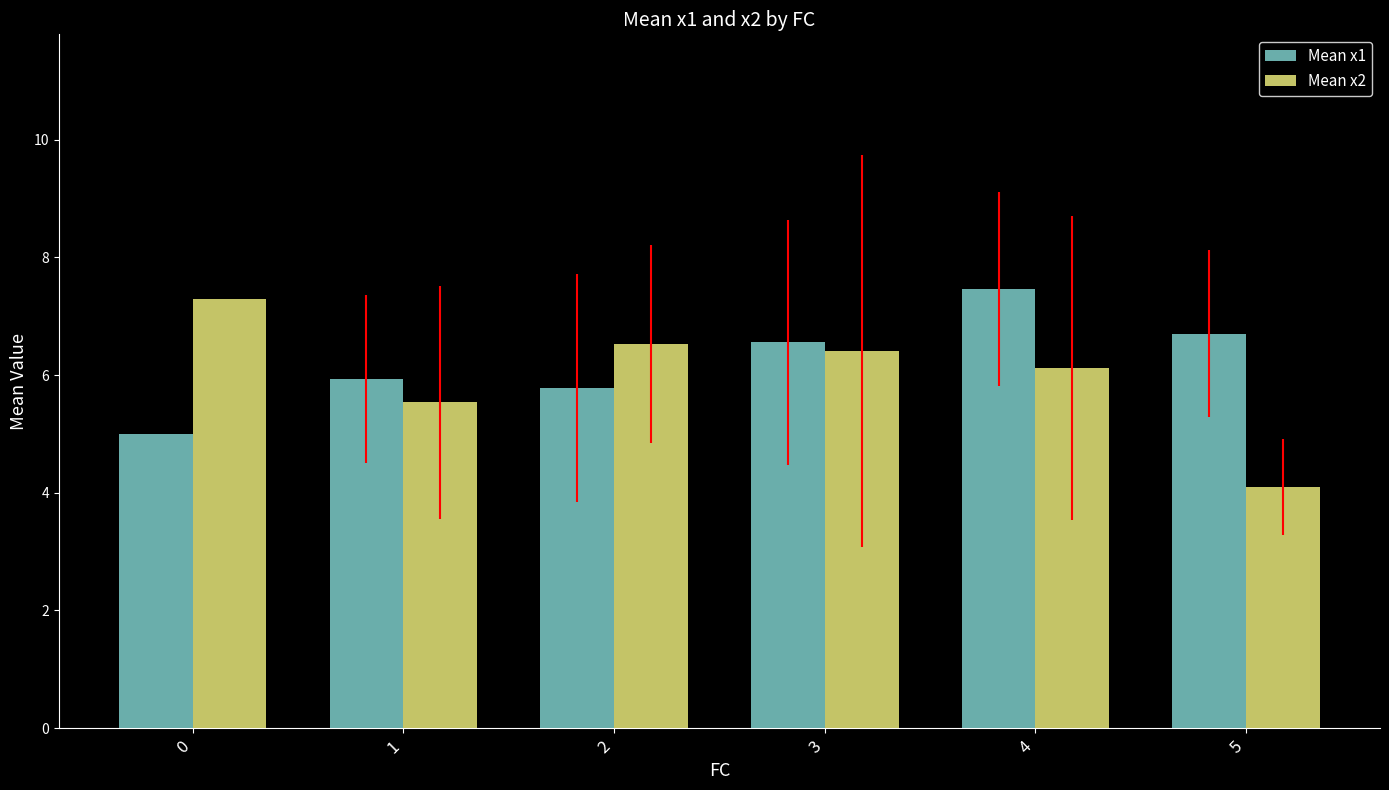

The Mean x2 series shows 2.5 at 2. True or false?

False